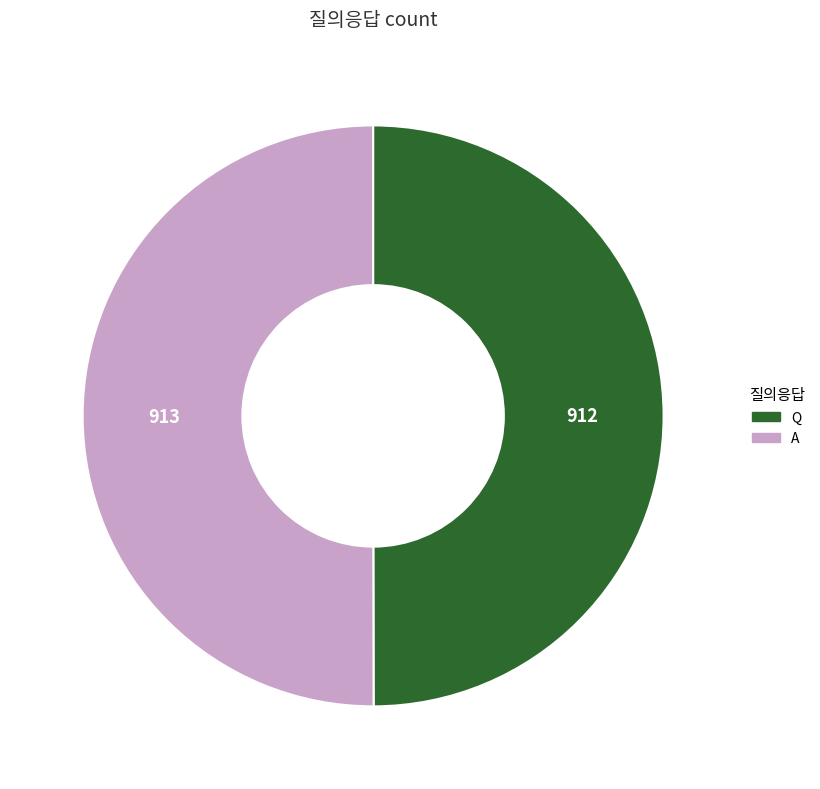

Is it true that Q is 50% of the pie?

True